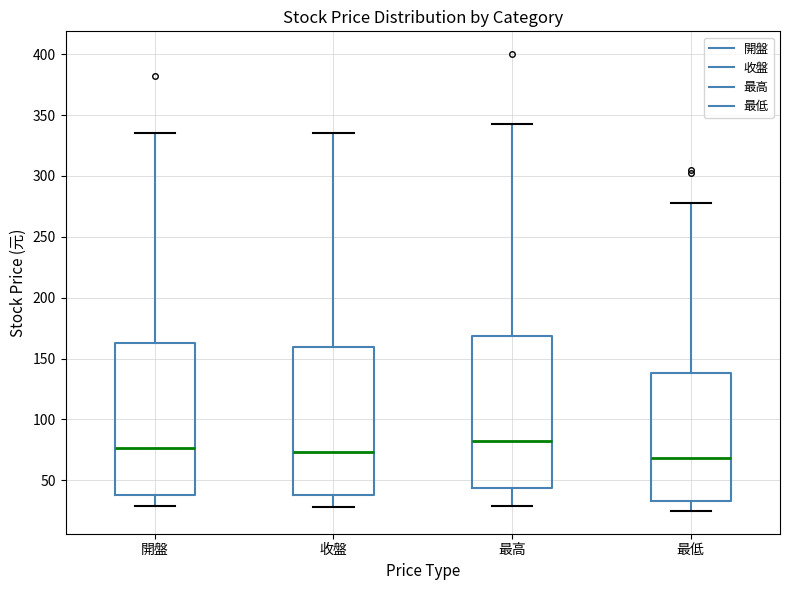

Which box's median line is the highest?

最高